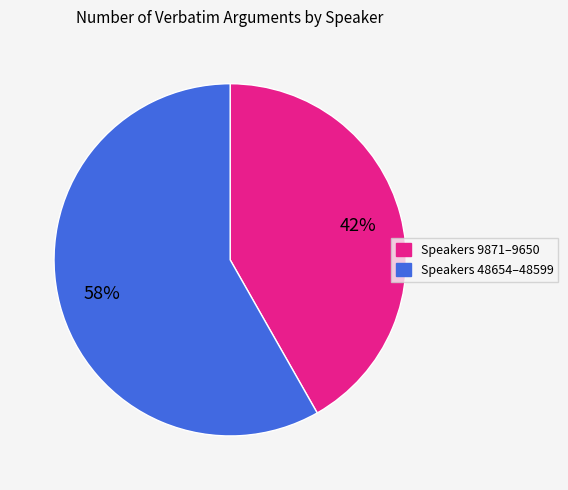

To the nearest percent, what is the difference between the largest and smallest slice percentages?

16%